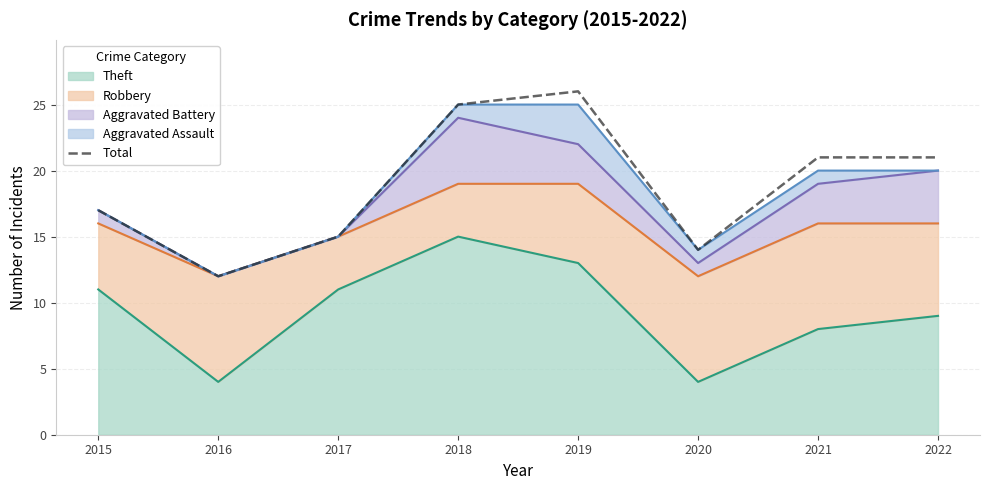

Which category has the highest value across all series?

2019